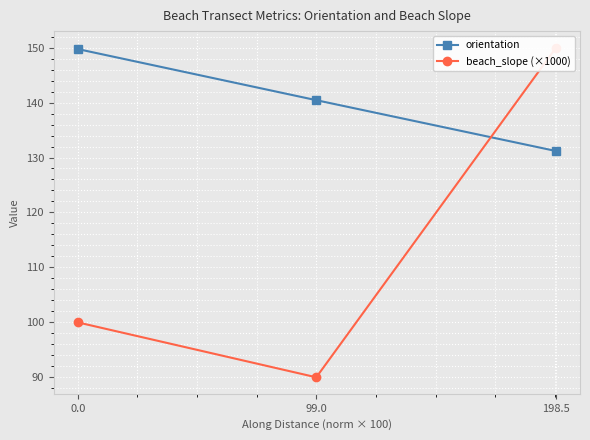

Which label corresponds to the largest value in the chart?

198.5